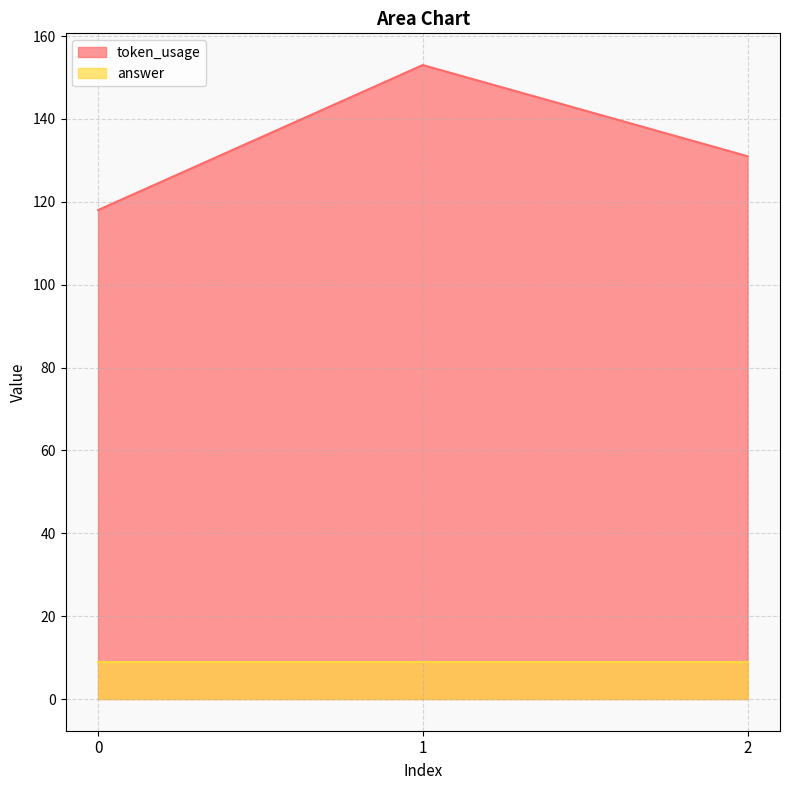

Reading left to right, extract all data points from this chart.

0=118	1=153	2=131